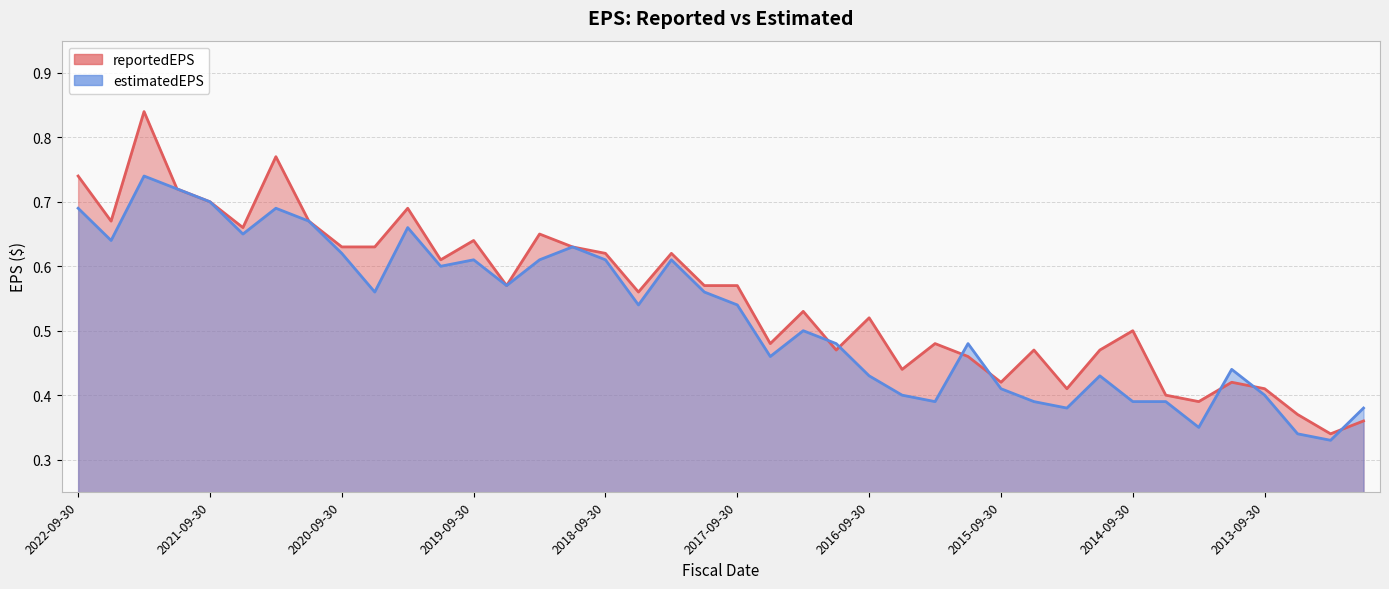

Reading right to left, what are all the values shown in this chart?

reportedEPS: 2012-12-31=0.4	2013-03-31=0.3	2013-06-30=0.4	2013-09-30=0.4	2013-12-31=0.4	2014-03-31=0.4	2014-06-30=0.4	2014-09-30=0.5	2014-12-31=0.5	2015-03-31=0.4	2015-06-30=0.5	2015-09-30=0.4	2015-12-31=0.5	2016-03-31=0.5	2016-06-30=0.4	2016-09-30=0.5	2016-12-31=0.5	2017-03-31=0.5	2017-06-30=0.5	2017-09-30=0.6	2017-12-31=0.6	2018-03-31=0.6	2018-06-30=0.6	2018-09-30=0.6	2018-12-31=0.6	2019-03-31=0.7	2019-06-30=0.6	2019-09-30=0.6	2019-12-31=0.6	2020-03-31=0.7	2020-06-30=0.6	2020-09-30=0.6	2020-12-31=0.7	2021-03-31=0.8	2021-06-30=0.7	2021-09-30=0.7	2021-12-31=0.7	2022-03-31=0.8	2022-06-30=0.7	2022-09-30=0.7
estimatedEPS: 2012-12-31=0.4	2013-03-31=0.3	2013-06-30=0.3	2013-09-30=0.4	2013-12-31=0.4	2014-03-31=0.3	2014-06-30=0.4	2014-09-30=0.4	2014-12-31=0.4	2015-03-31=0.4	2015-06-30=0.4	2015-09-30=0.4	2015-12-31=0.5	2016-03-31=0.4	2016-06-30=0.4	2016-09-30=0.4	2016-12-31=0.5	2017-03-31=0.5	2017-06-30=0.5	2017-09-30=0.5	2017-12-31=0.6	2018-03-31=0.6	2018-06-30=0.5	2018-09-30=0.6	2018-12-31=0.6	2019-03-31=0.6	2019-06-30=0.6	2019-09-30=0.6	2019-12-31=0.6	2020-03-31=0.7	2020-06-30=0.6	2020-09-30=0.6	2020-12-31=0.7	2021-03-31=0.7	2021-06-30=0.7	2021-09-30=0.7	2021-12-31=0.7	2022-03-31=0.7	2022-06-30=0.6	2022-09-30=0.7